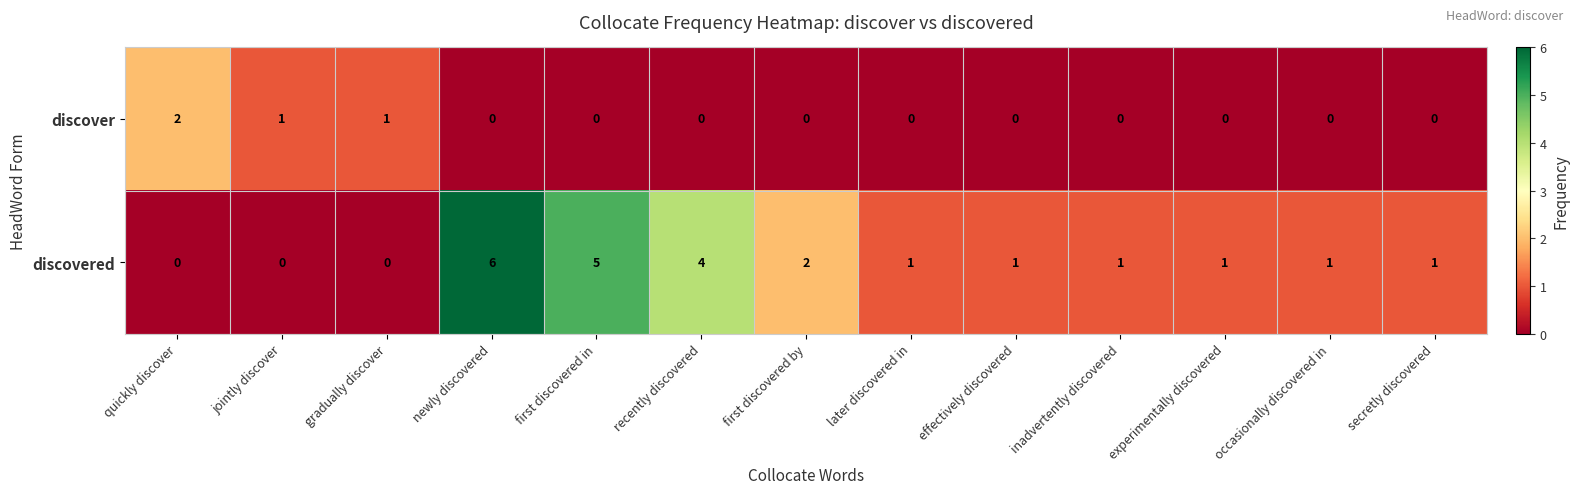

At first discovered by, list the series in order from largest to smallest.

discovered, discover